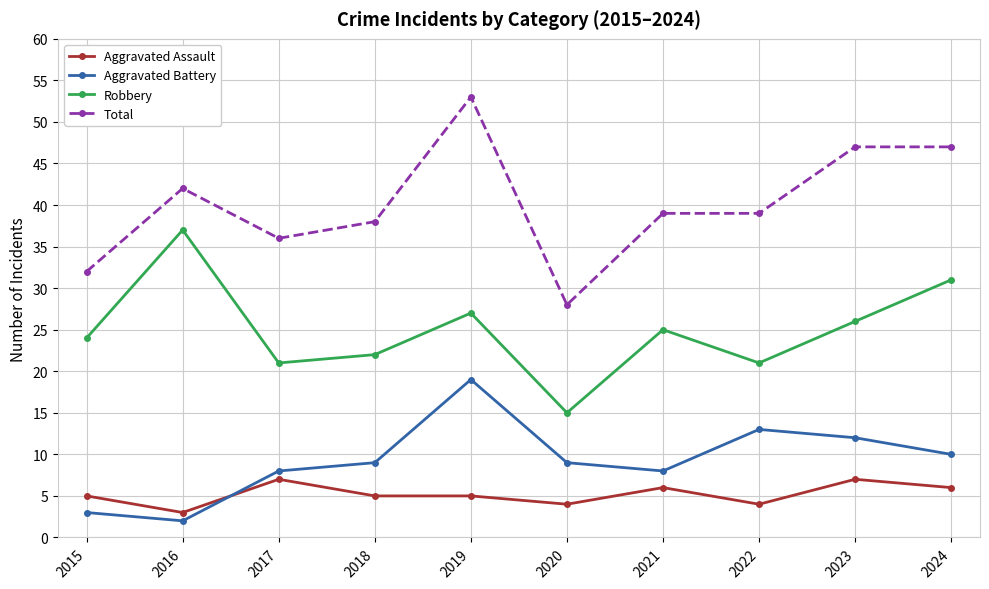

At which label does Aggravated Battery reach its minimum?

2016